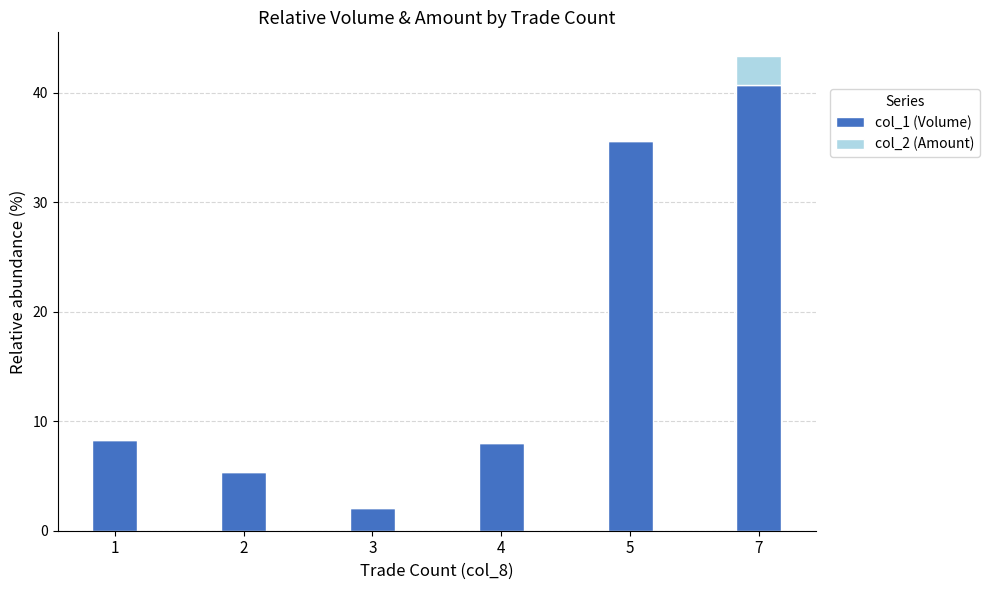

Is it true that col_1 (Volume) equals 35.6 at 5?

True